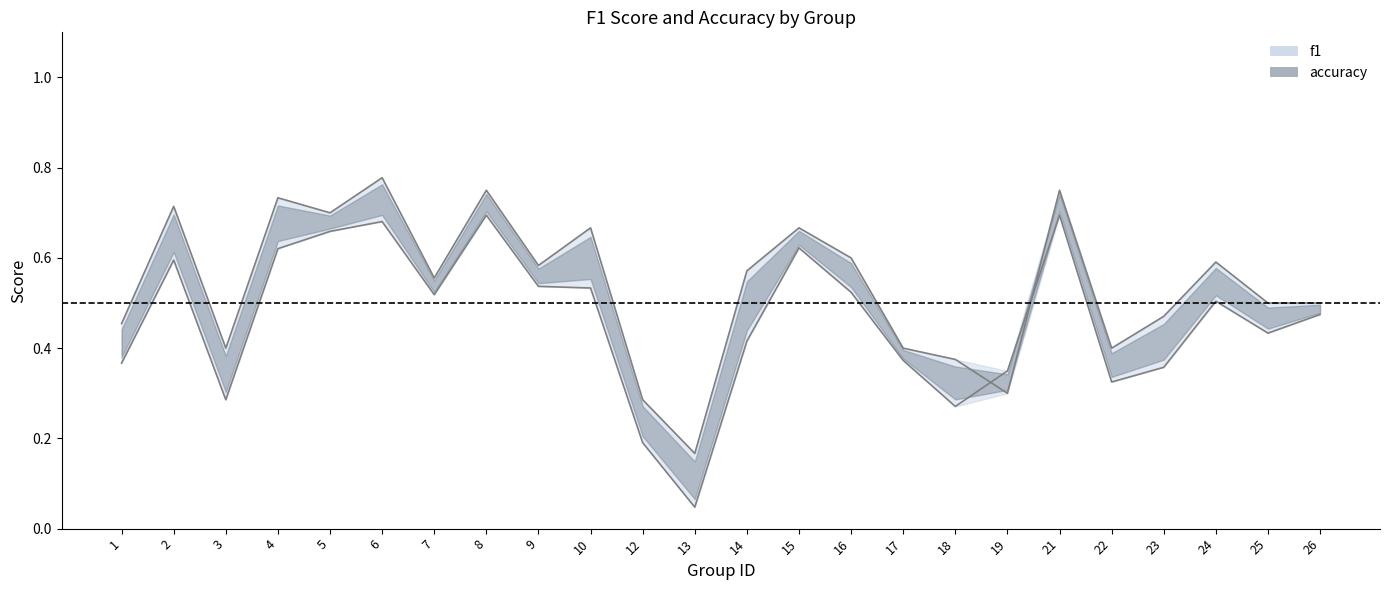

At which category does the chart reach its peak across all series?

6